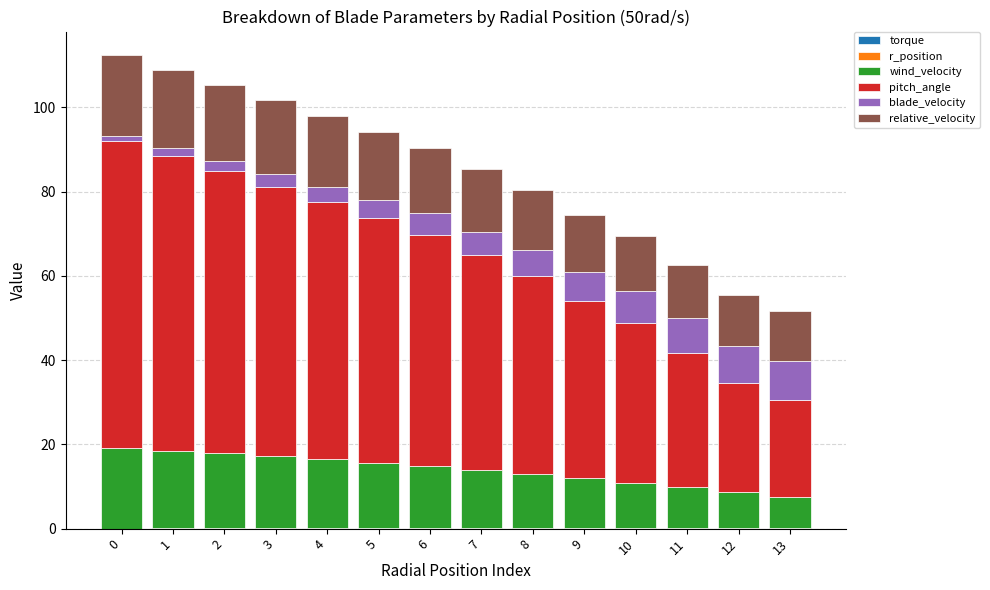

Does the chart contain stacked bars?

Yes